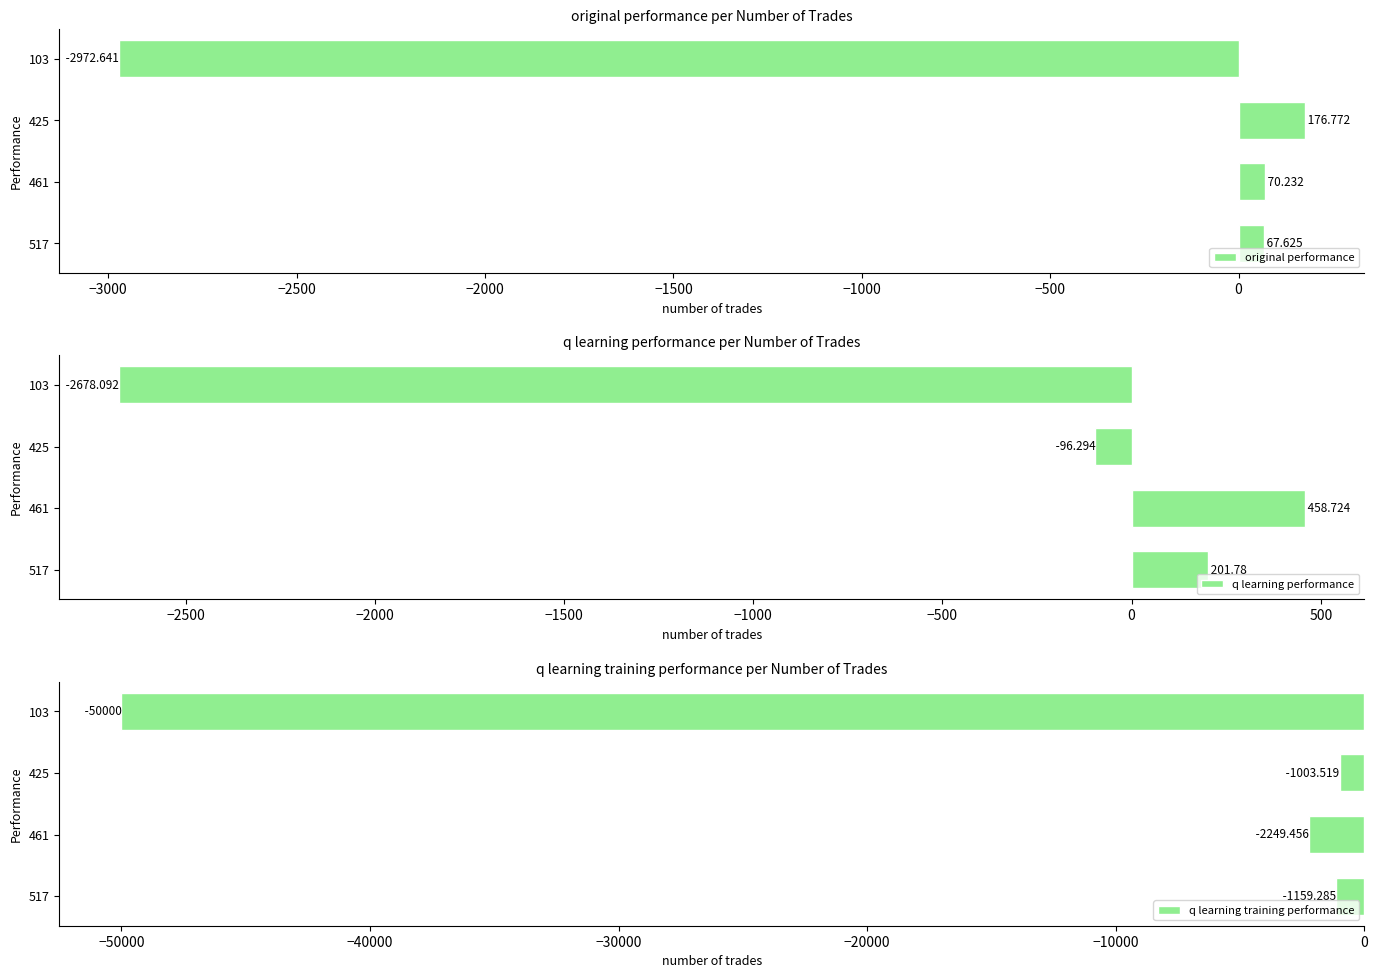

What value does the original performance series have at 103?

-2972.6